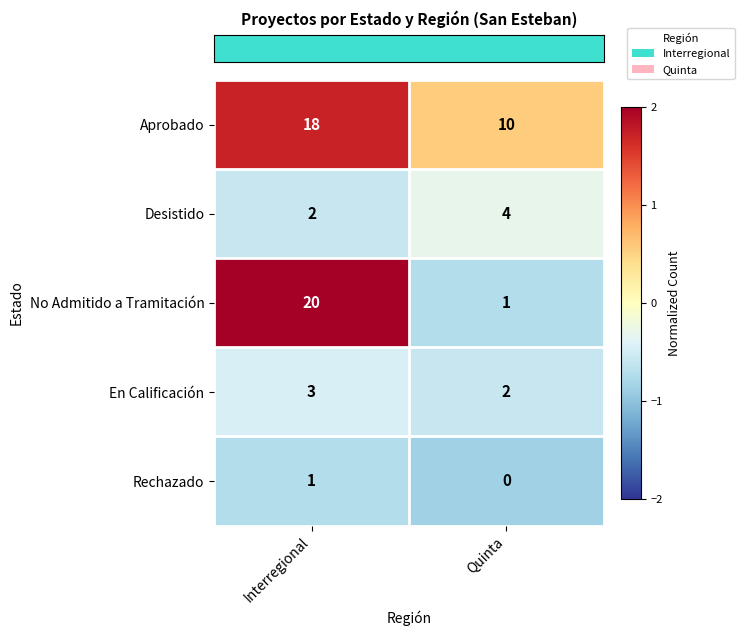

Between Interregional and Quinta, which series saw the biggest shift?

No Admitido a Tramitación